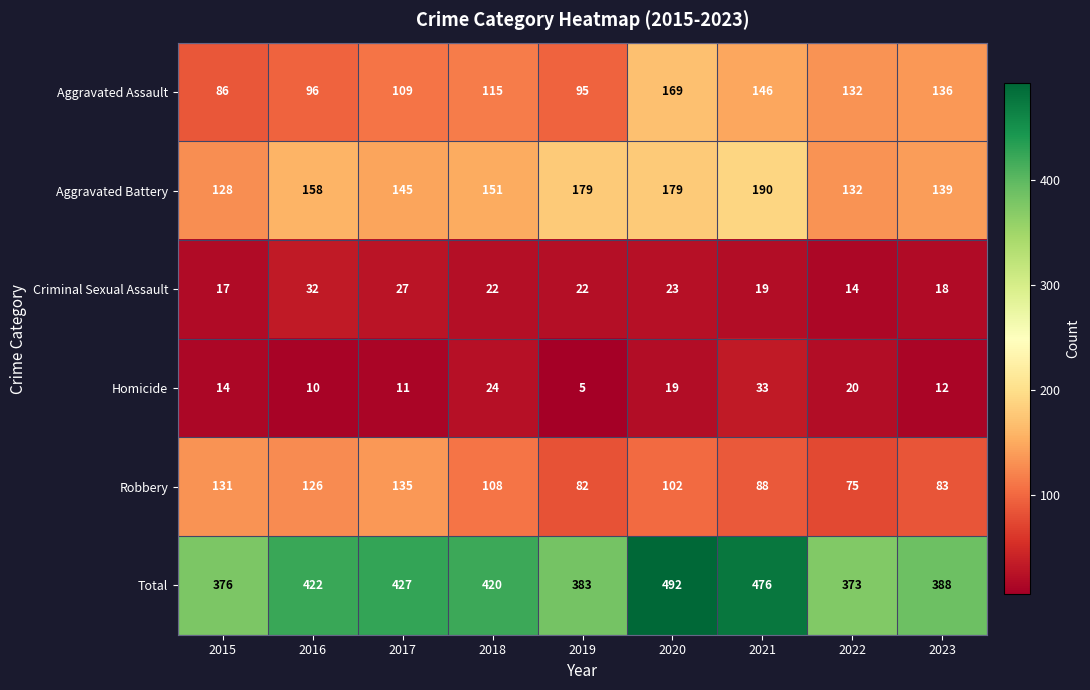

What is the difference between the highest and lowest values at 2022?

359